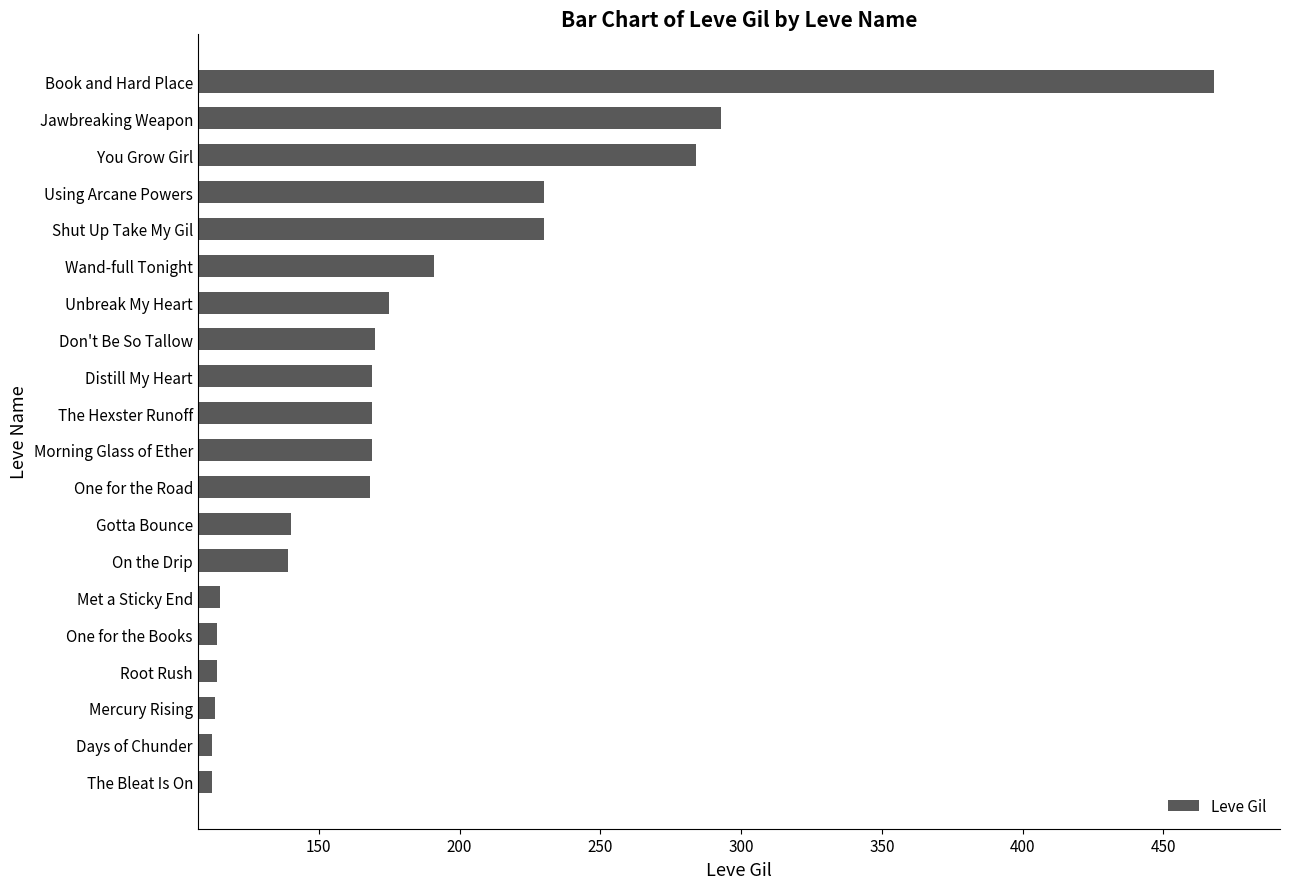

What is the difference between the values at Gotta Bounce and Met a Sticky End?

25